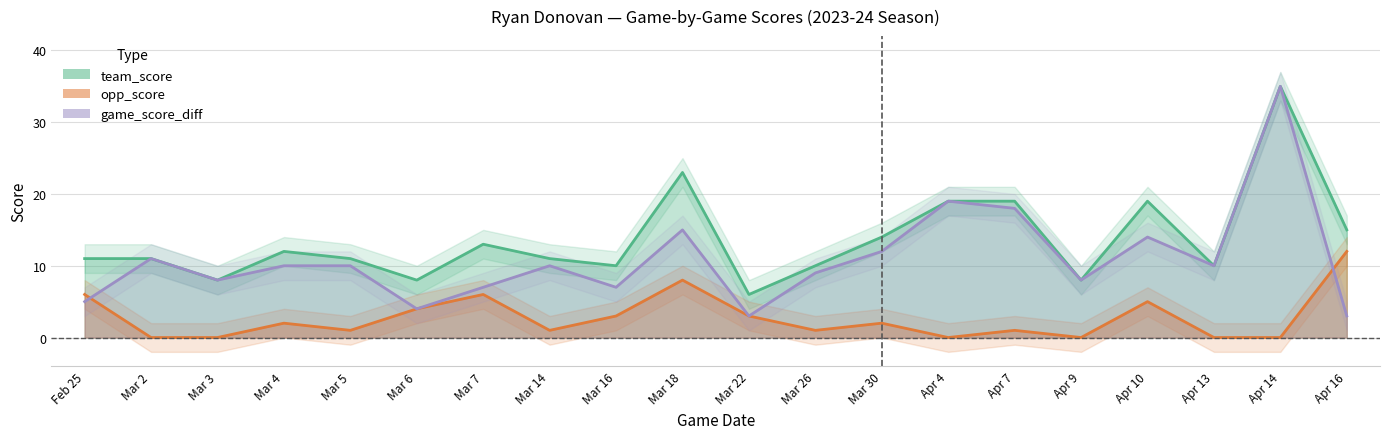

What is the difference between the opp_score values at Apr 4 and Mar 30?

2